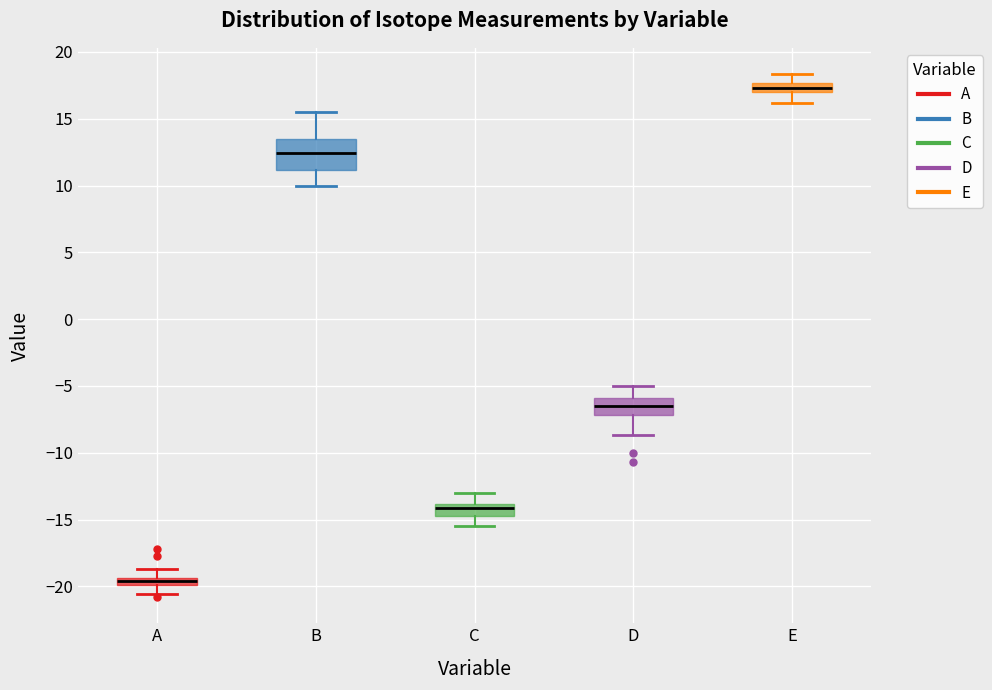

Which box's median line is the lowest?

A